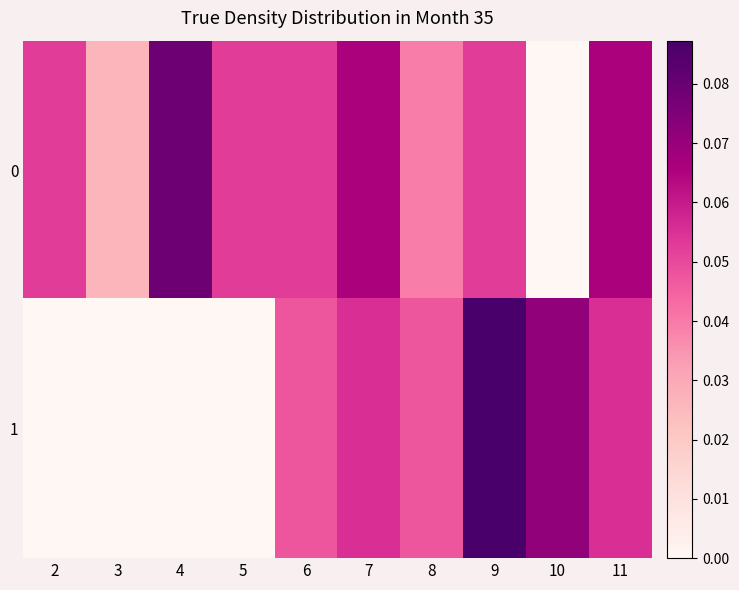

Rank the series by their maximum value, from highest to lowest.

1, 0